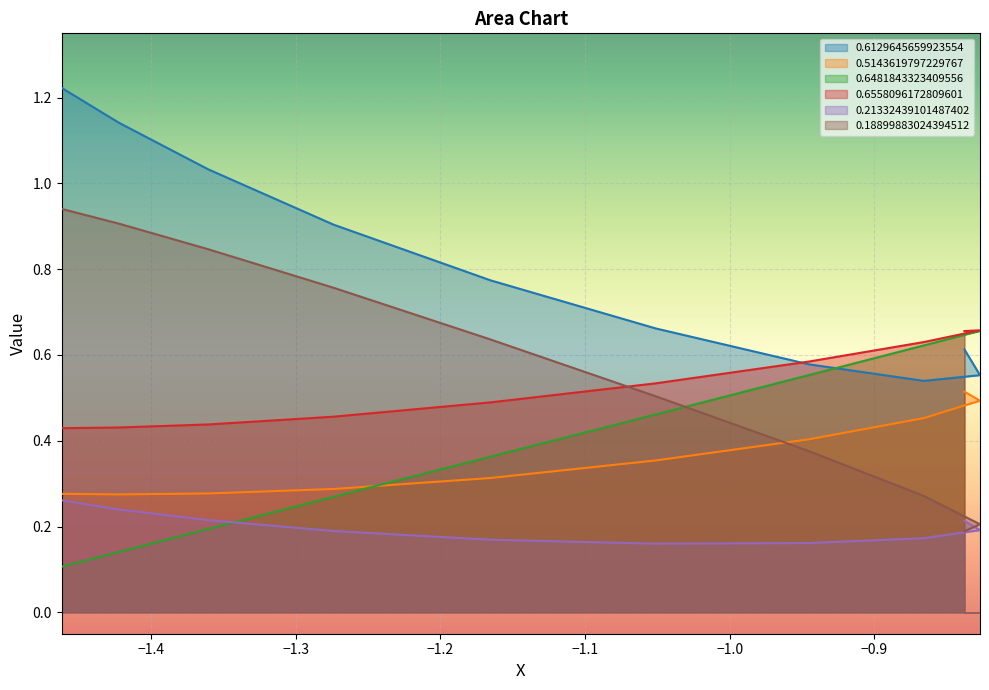

True or false: 0.18899883024394512 and 0.6129645659923554 cross at least once.

False